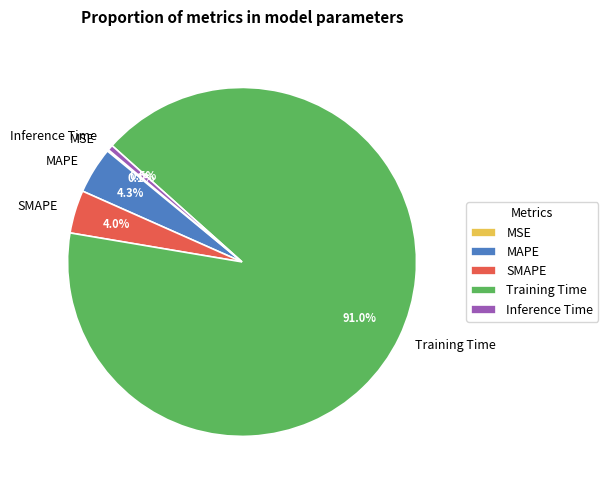

Does Training Time represent more than half of the total?

Yes